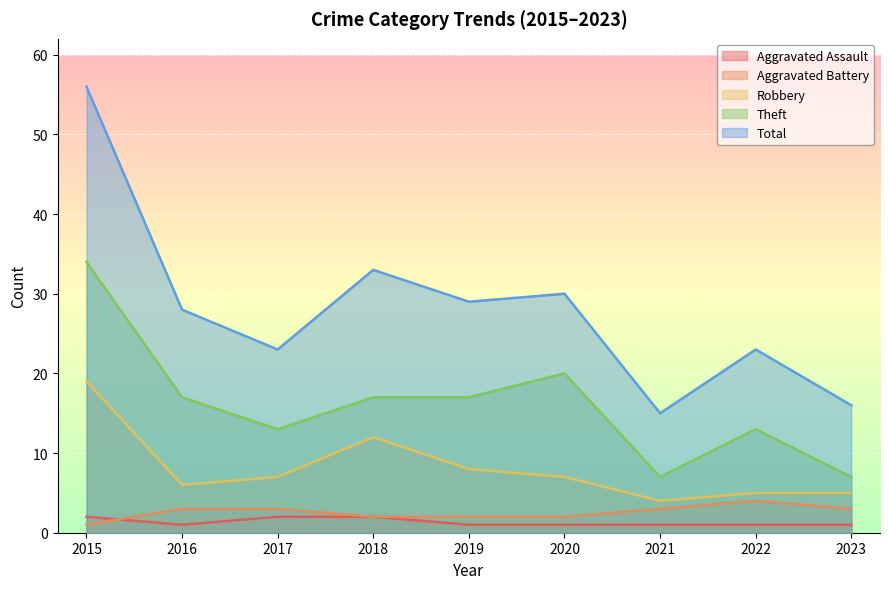

What is the highest value of the Total series?

56